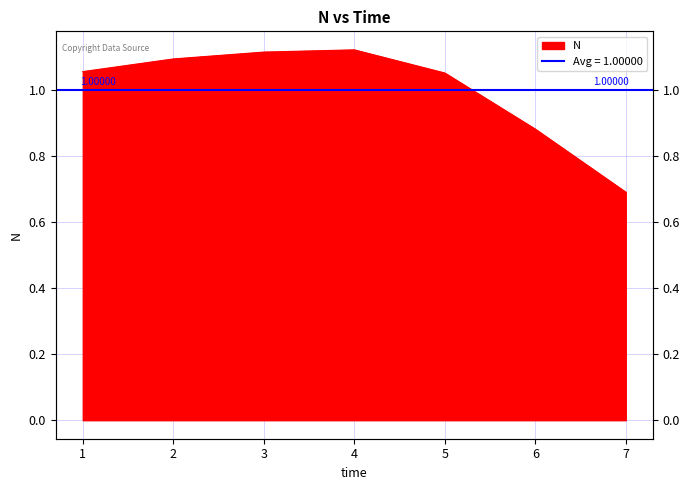

The value at 1 is 1.8. True or false?

False